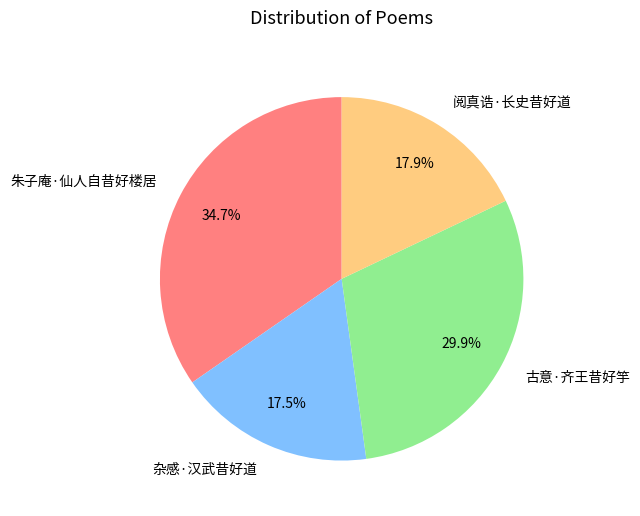

True or false: 朱子庵·仙人自昔好楼居 accounts for 35% of the total.

True